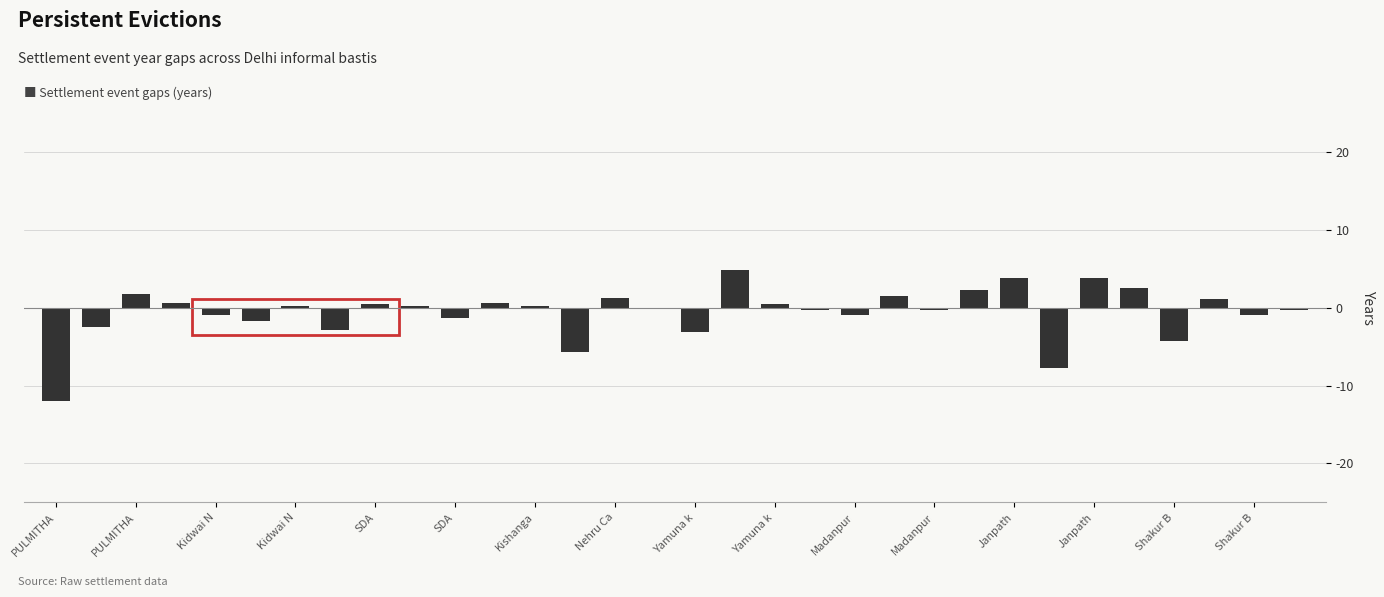

What is the value of the 24th bar from the left?

2.3